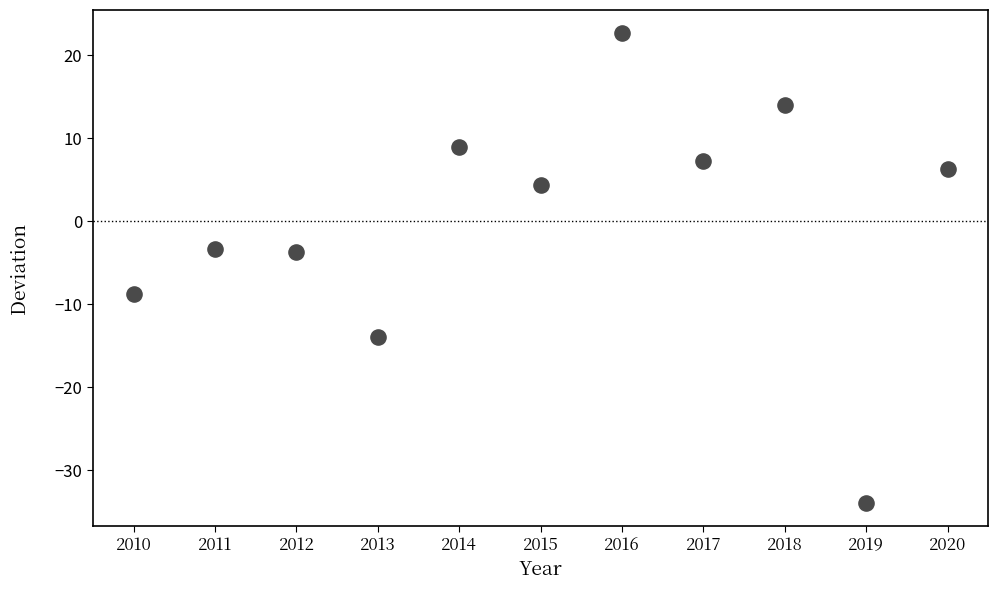

What is the range of X values (max minus min)?

10.0